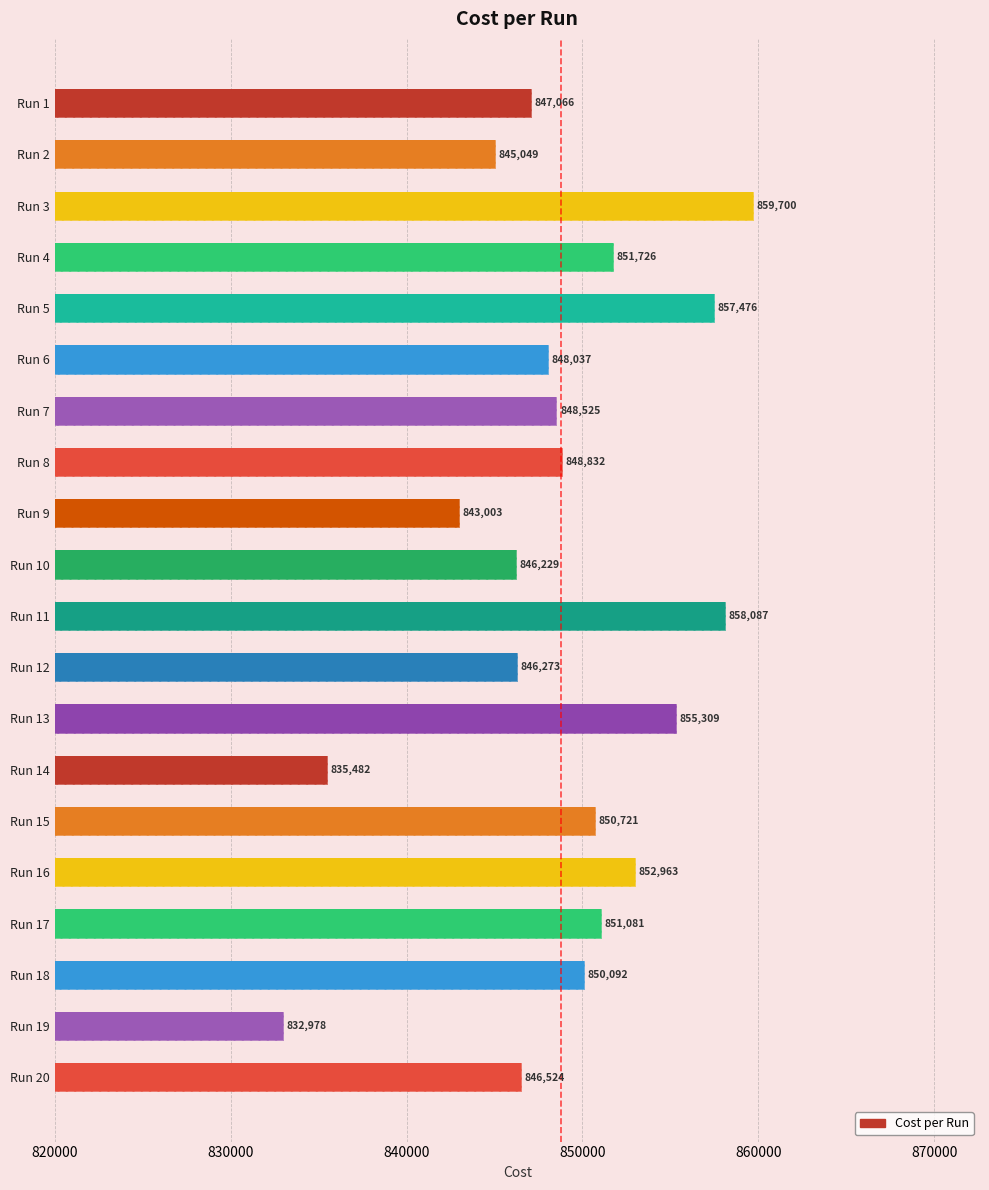

What is the average value?

848758